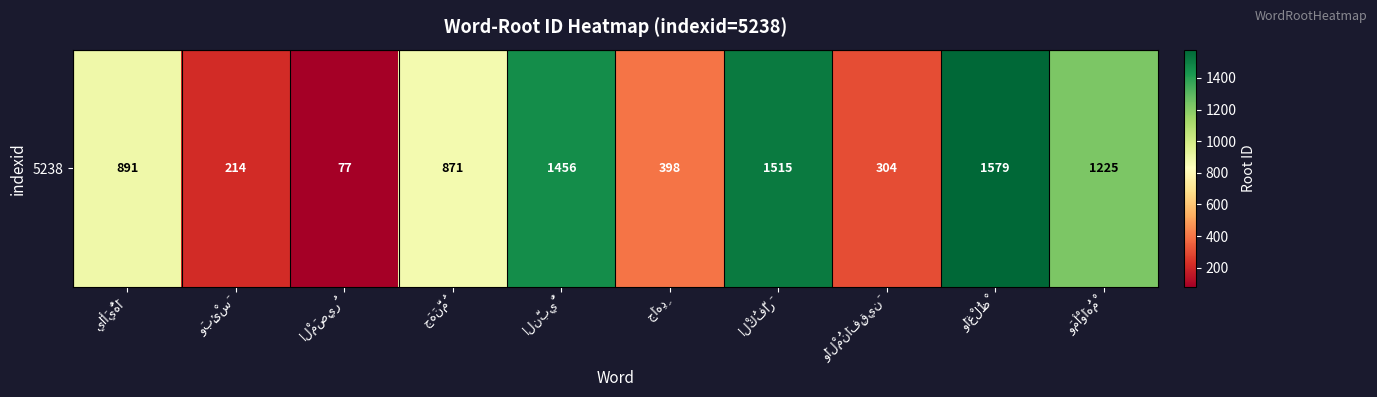

What is the smallest value displayed?

77